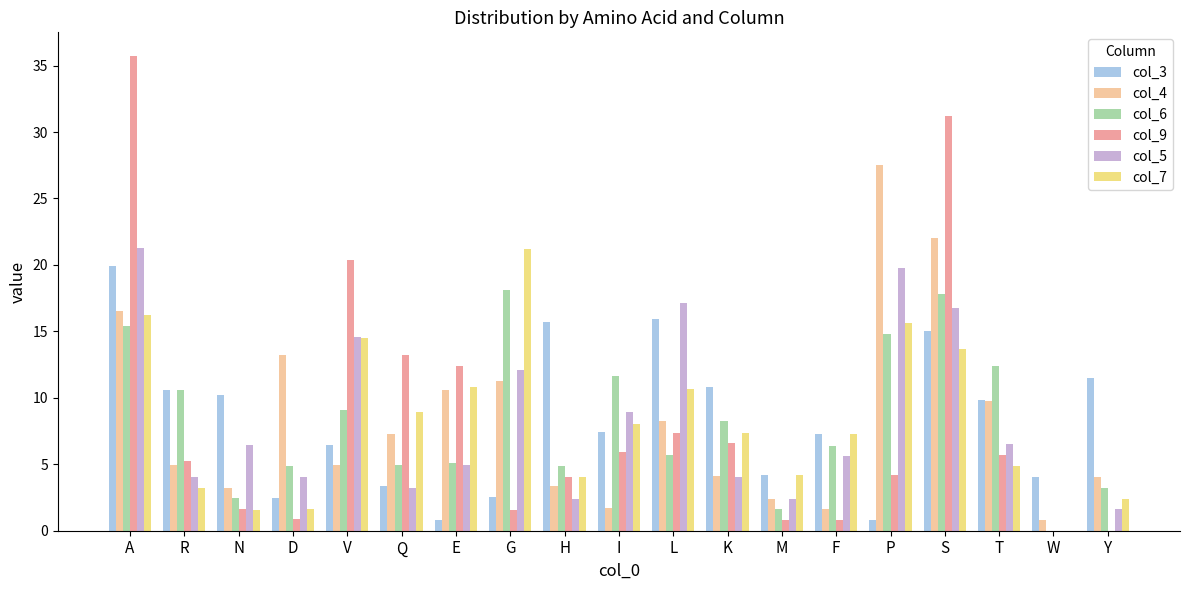

Is the value of col_6 at S greater than the value of col_3 at S?

Yes